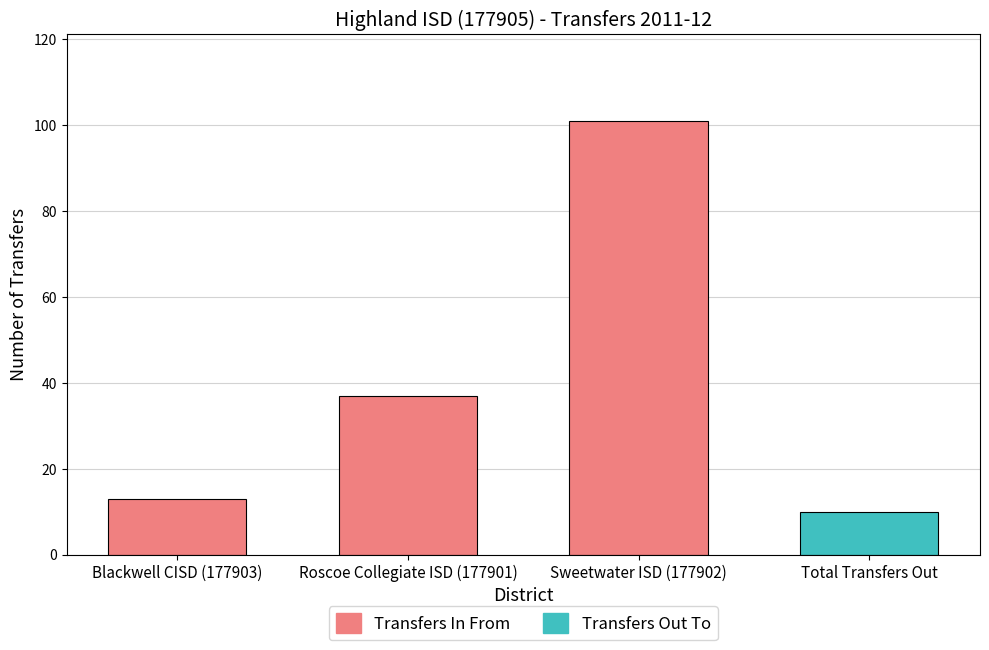

List the labels in order of value, largest first.

Sweetwater ISD (177902), Roscoe Collegiate ISD (177901), Blackwell CISD (177903)